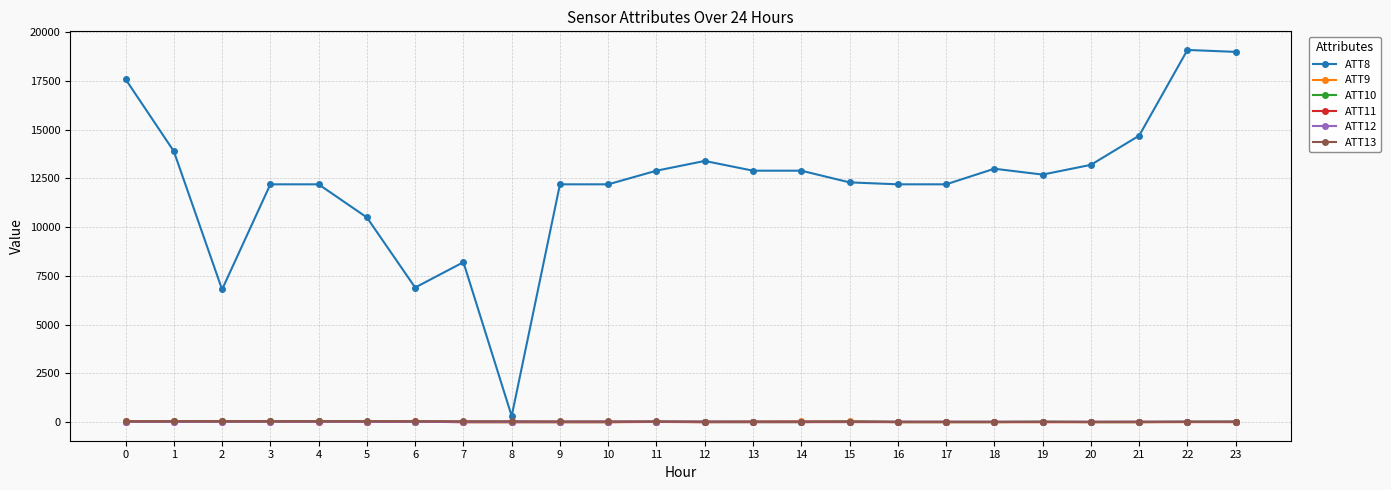

How many values in the ATT11 series exceed -10?

9